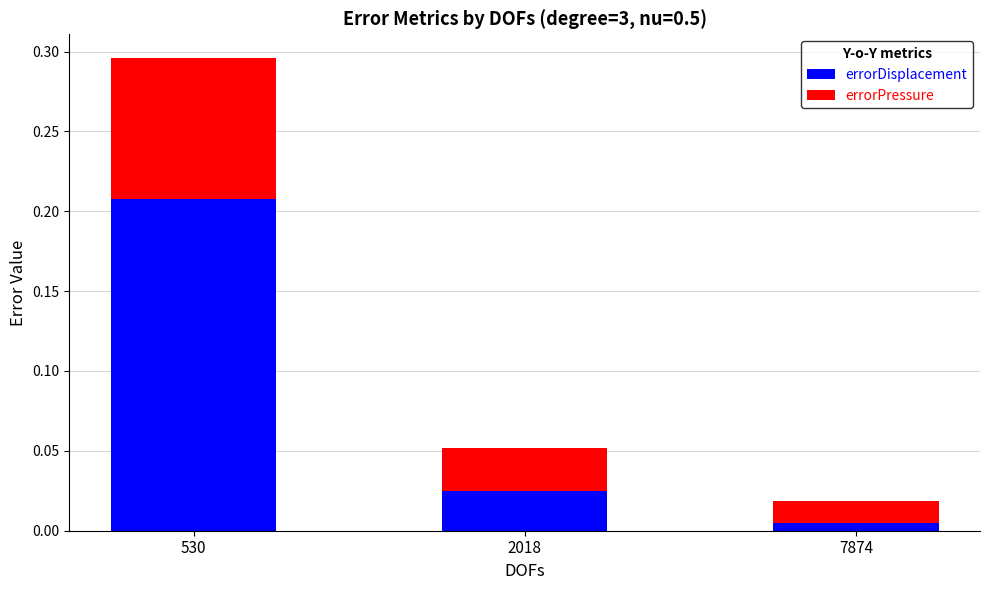

At which category is the sum across all series the highest?

530